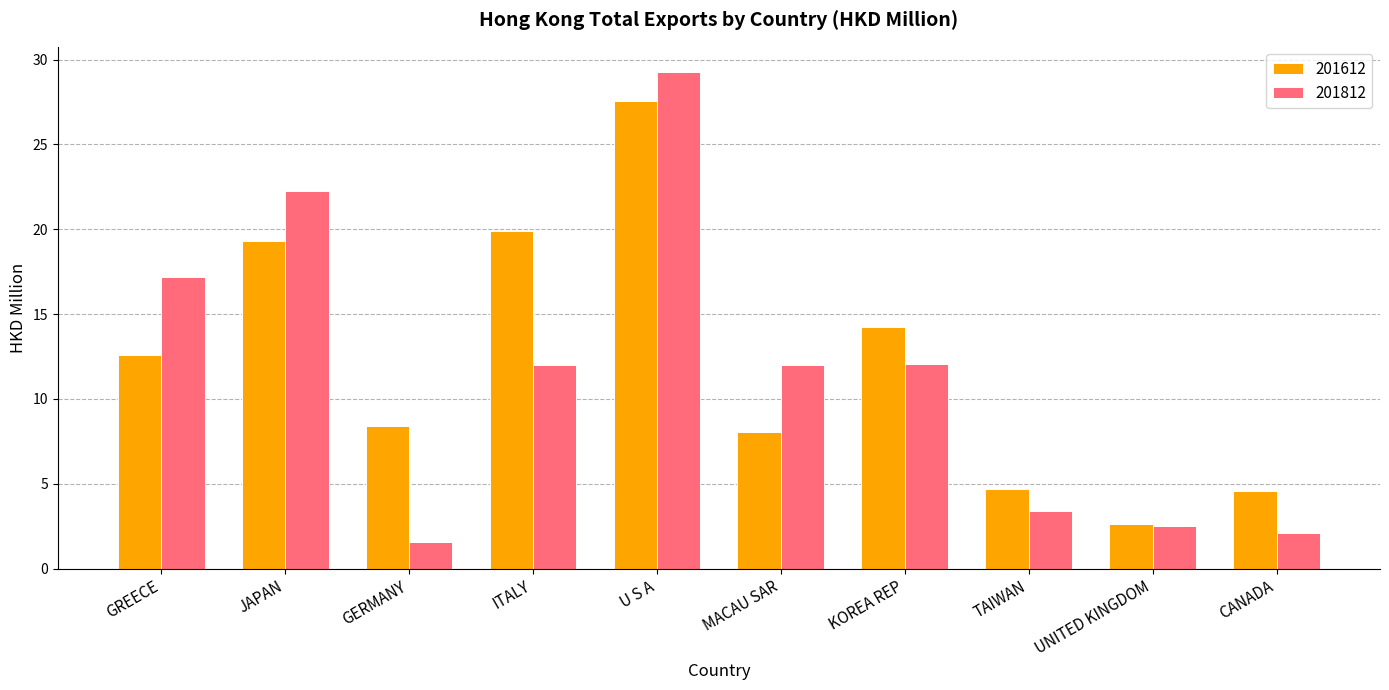

What is the label of the 2nd bar from the right?

UNITED KINGDOM